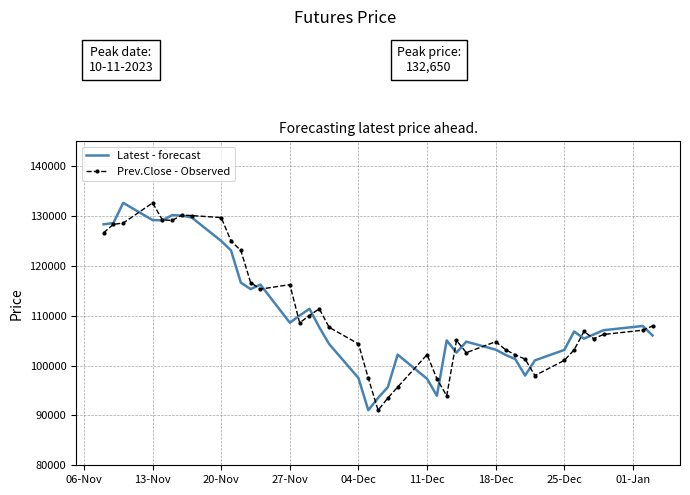

What is the maximum value for Prev.Close - Observed?

132650